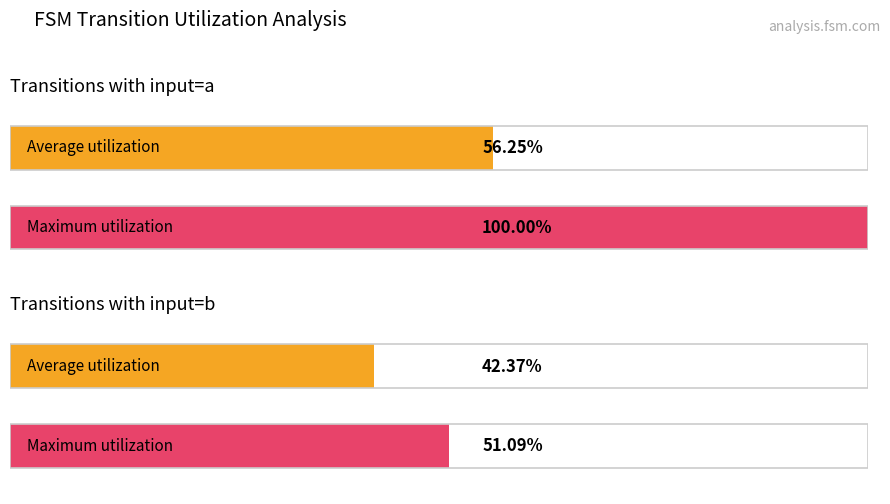

Is it true that output_symbol (sum per source_state) equals 0 at 15?

False